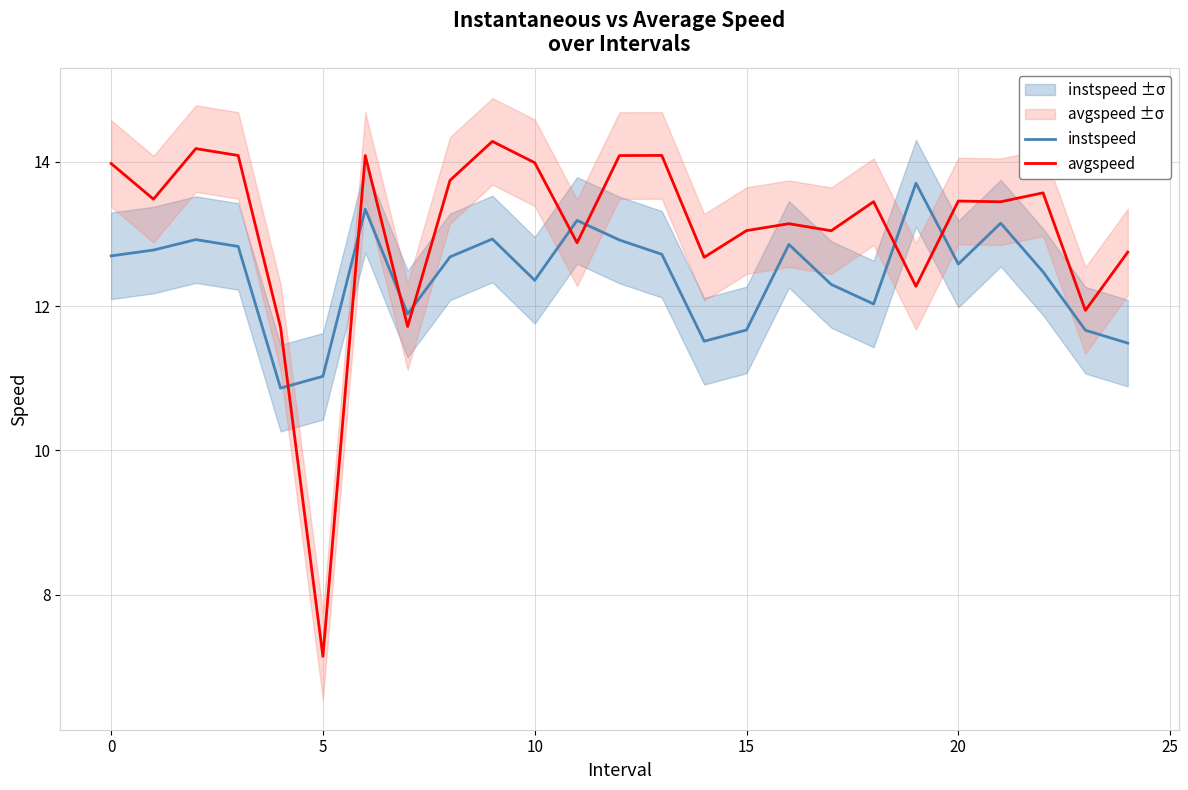

What are all the series names shown in the legend?

instspeed, avgspeed